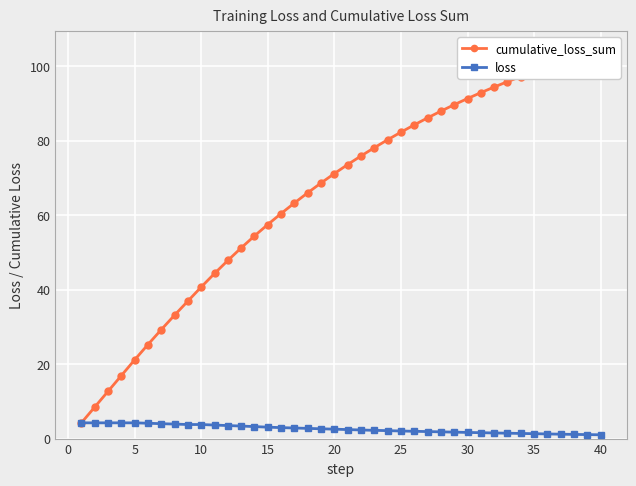

What are all the series names shown in the legend?

cumulative_loss_sum, loss